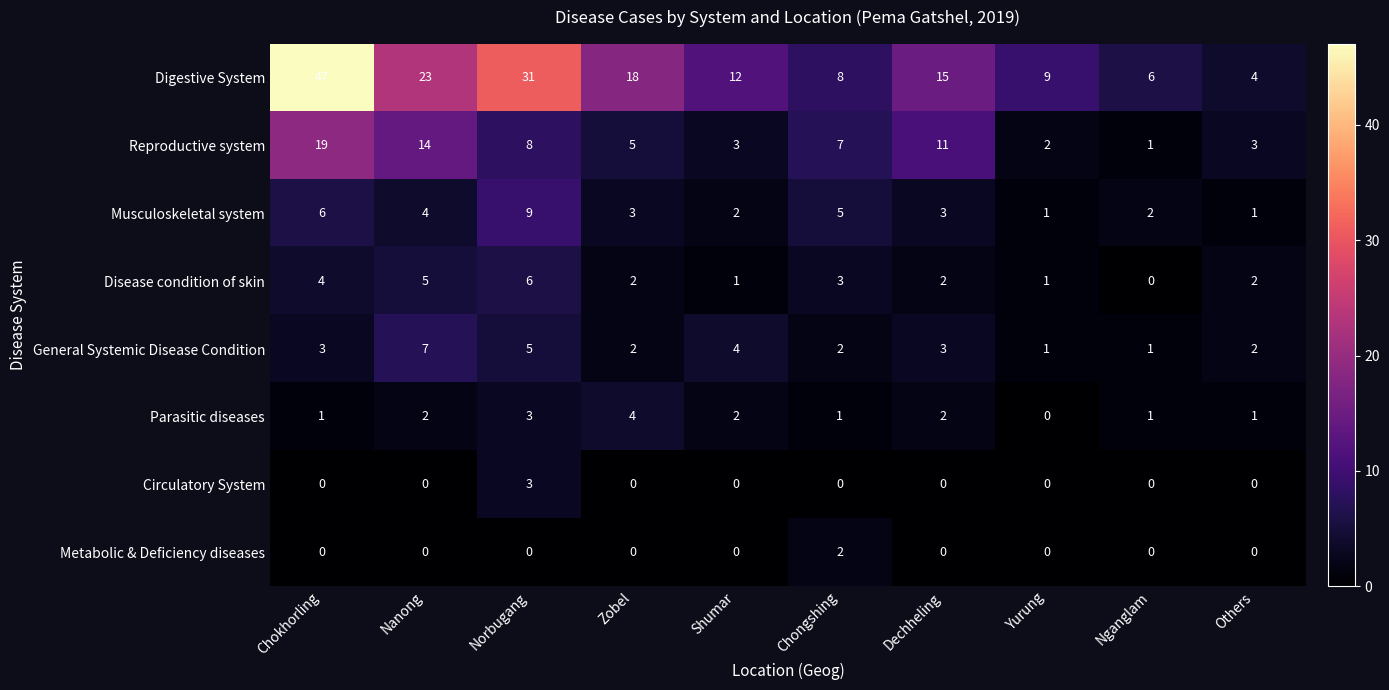

The value of Digestive System at Nganglam is 6. True or false?

True